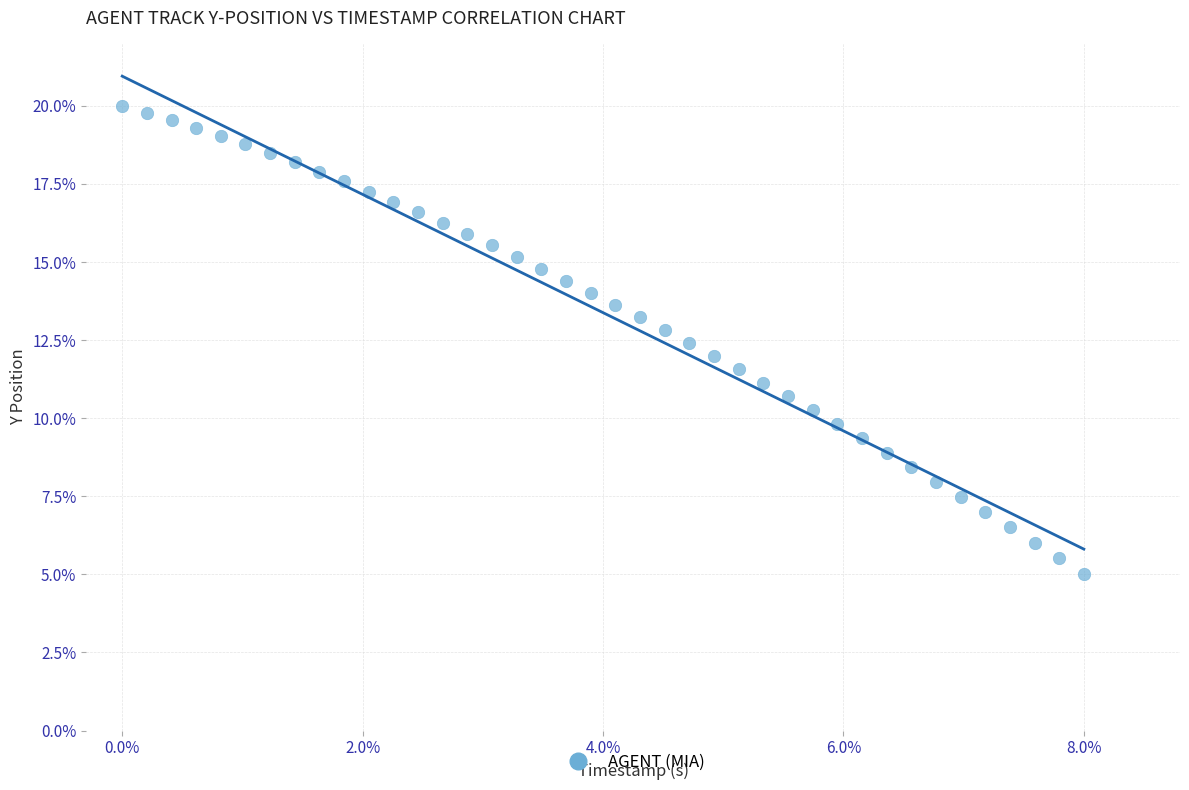

What is the range of Y values (max minus min)?

15.0